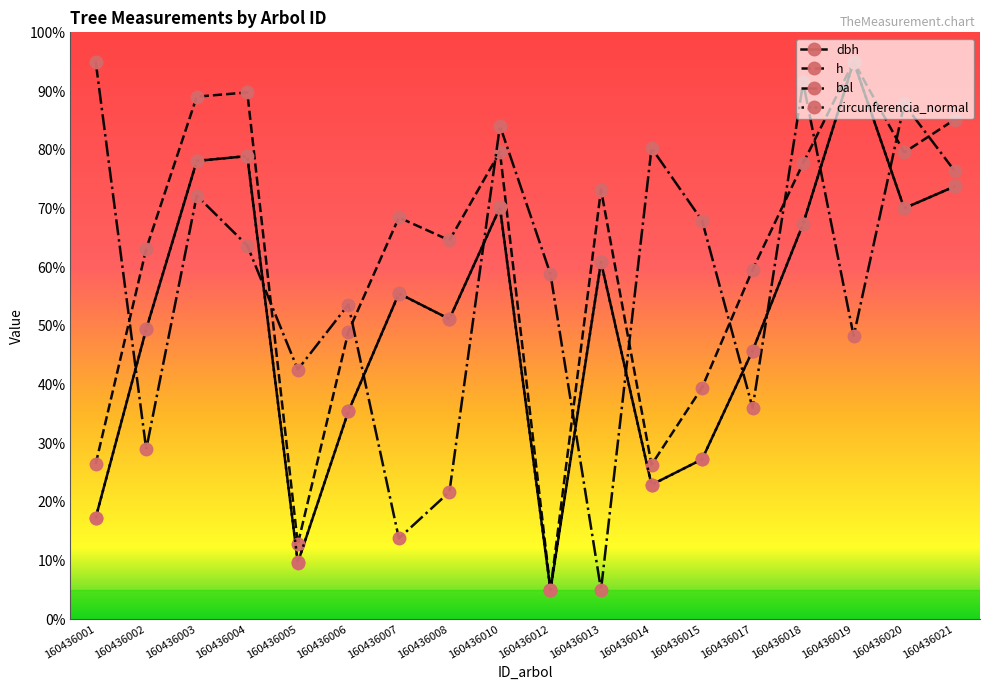

Where is the first local minimum for circunferencia_normal?

160436005